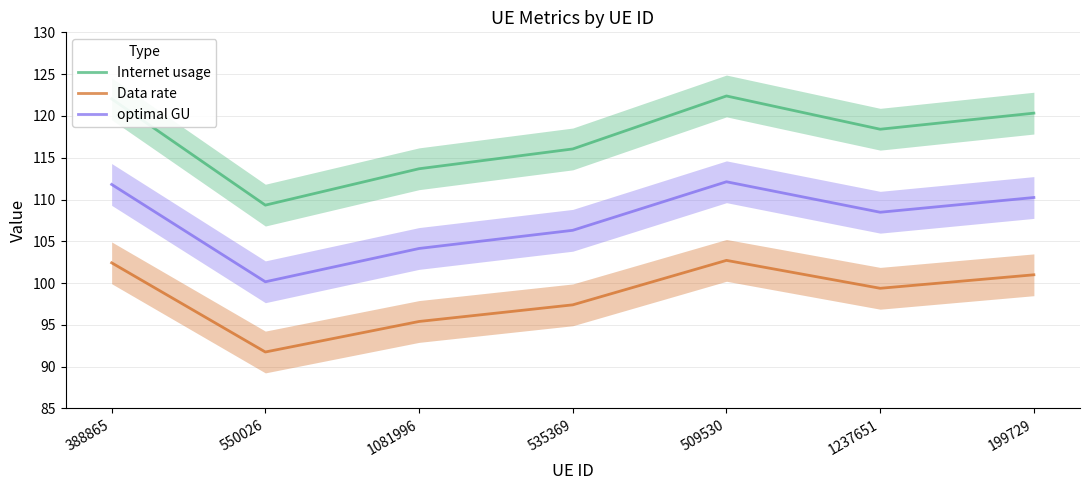

Reading left to right, what are all the values shown in this chart?

Internet usage: 122.0	109.3	113.7	116.0	122.4	118.4	120.3
Data rate: 102.4	91.8	95.4	97.4	102.7	99.4	101.0
optimal GU: 111.8	100.2	104.1	106.3	112.1	108.5	110.2